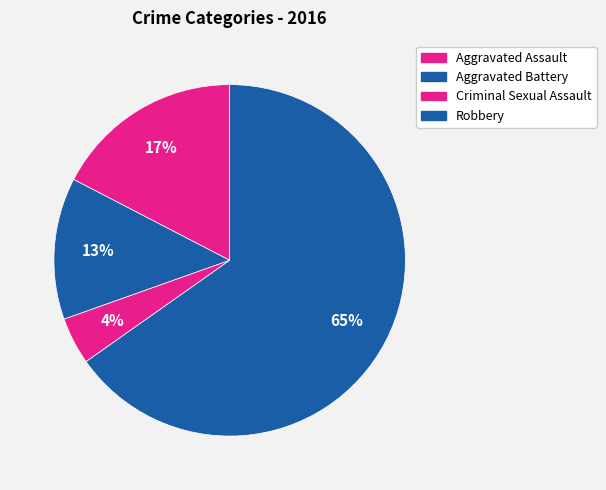

Which slice is the smallest?

Criminal Sexual Assault